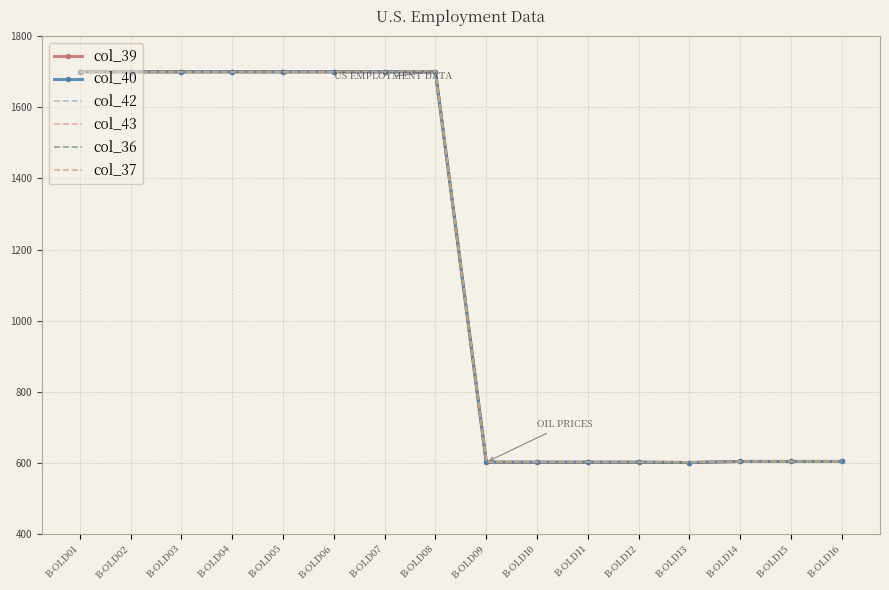

Which category has the lowest value in the col_37 series?

B-OLD13